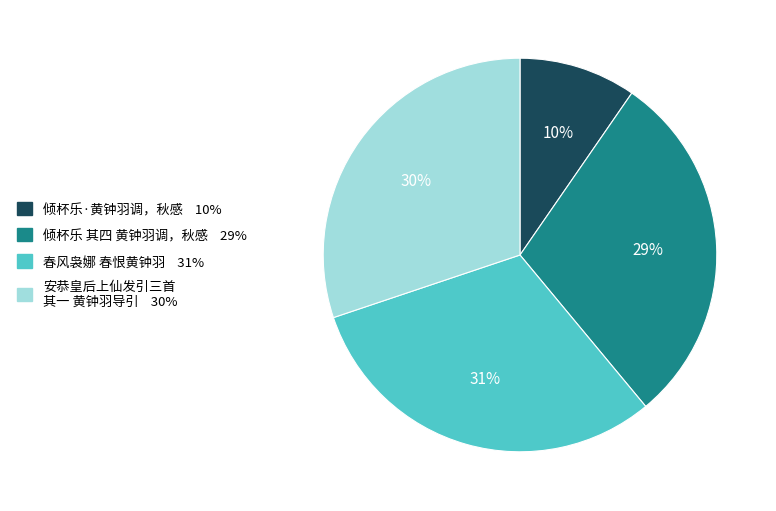

What percentage is the 倾杯乐 其四 黄钟羽调，秋感 slice, to the nearest percent?

29%